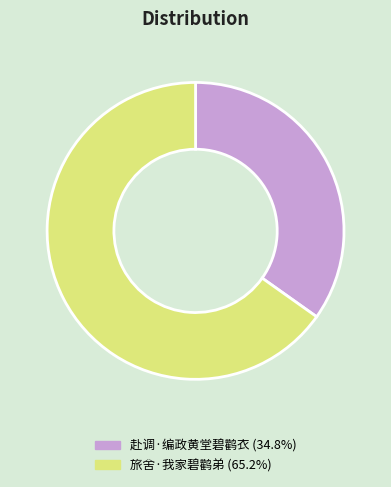

How many slices are in this pie chart?

2